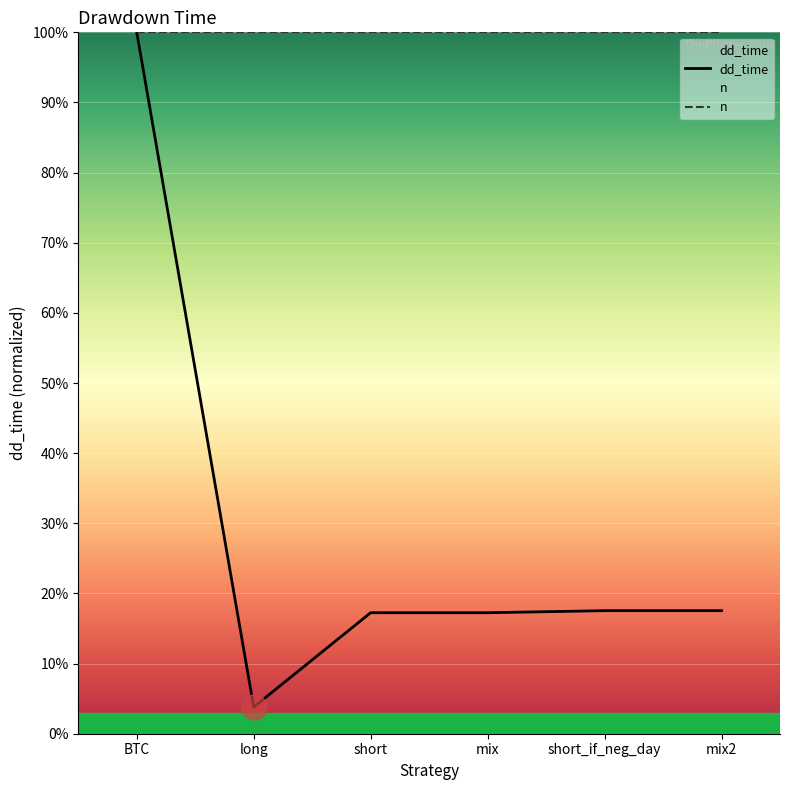

Where is the data nearest to the value 51?

short_if_neg_day